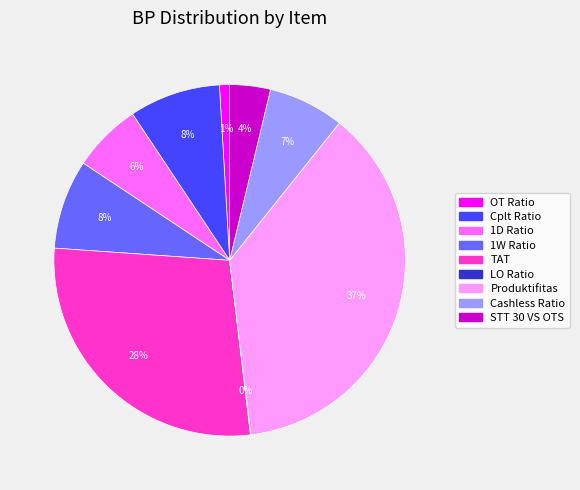

What percentage is the Cplt Ratio slice, to the nearest percent?

8%